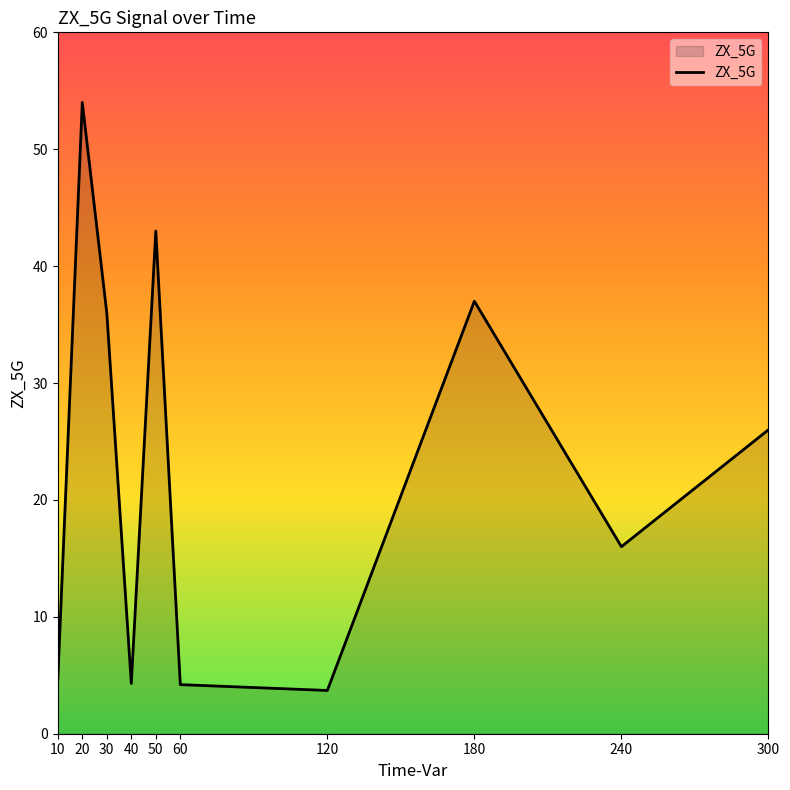

What is the difference between the maximum and minimum values?

50.3